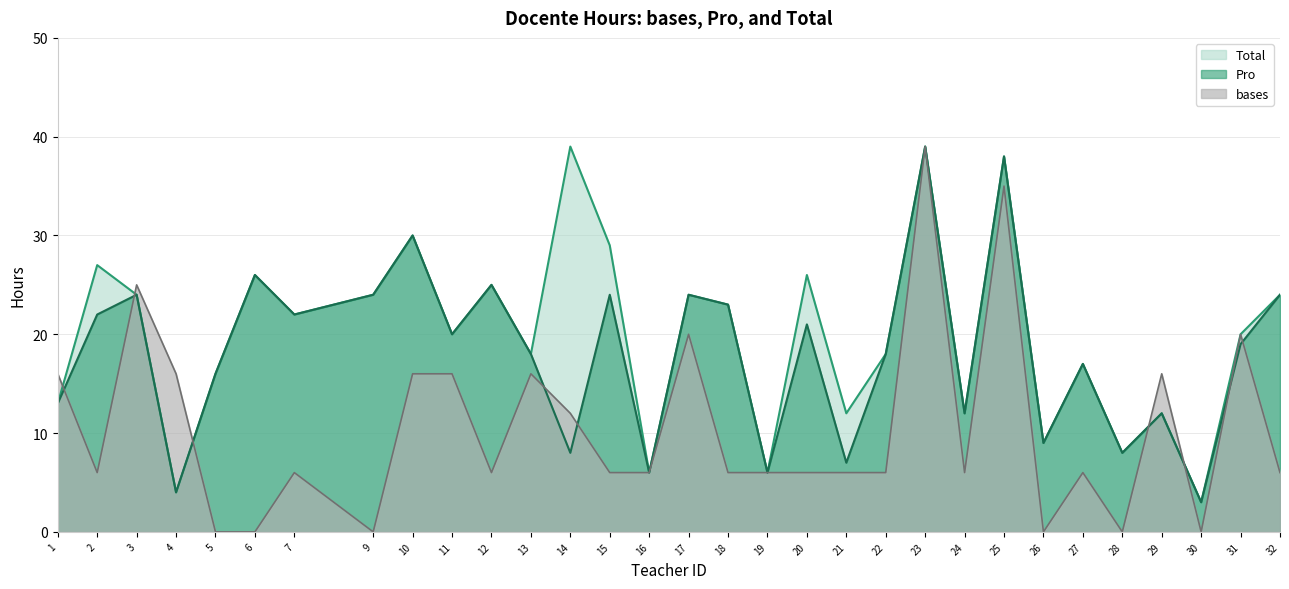

What is the greatest value displayed?

39